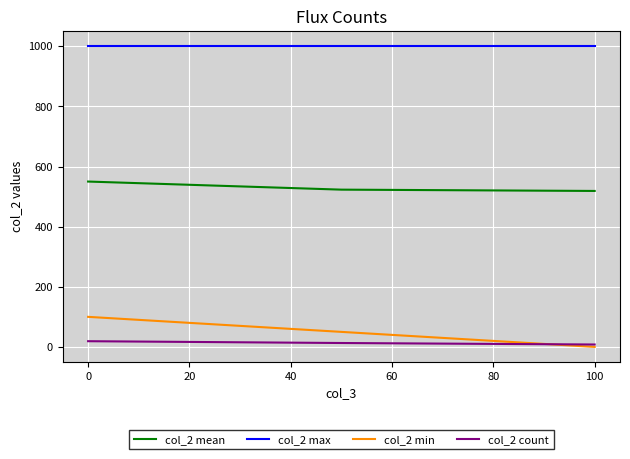

Count the col_2 min values in the range 0 to 100.

3